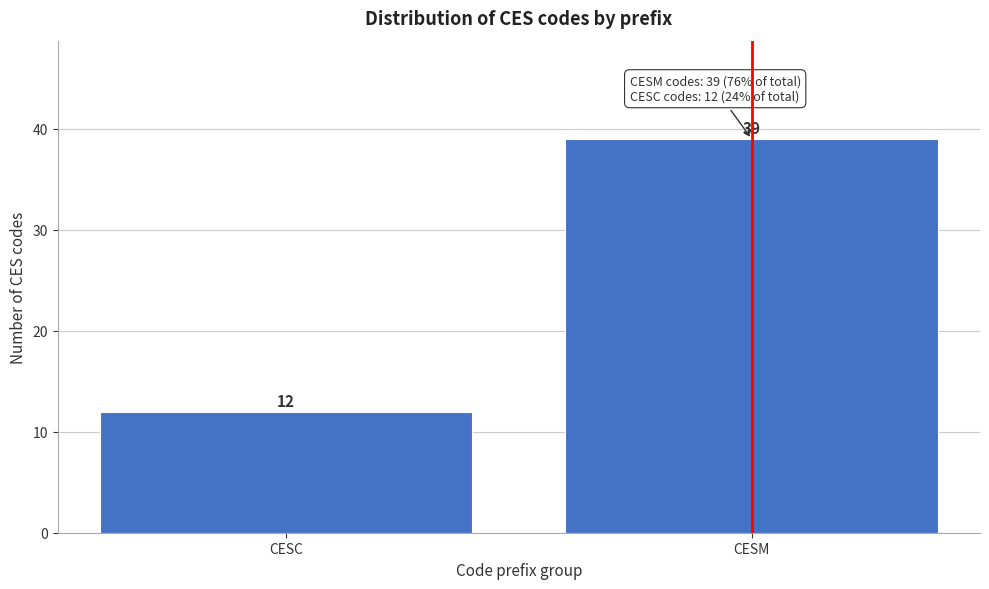

Reading left to right, list all the values displayed in this chart.

12	39